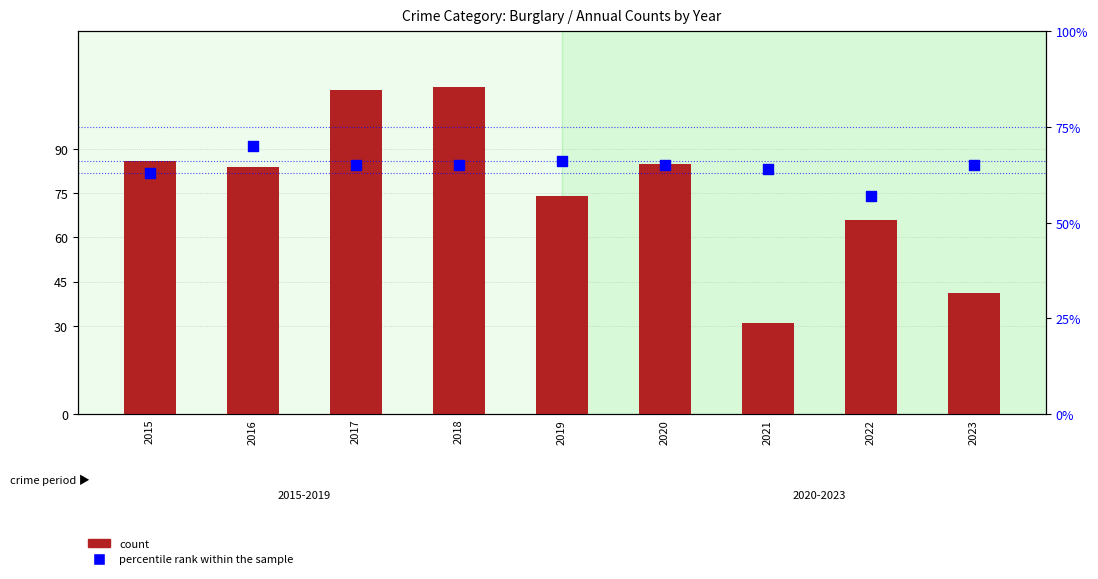

At how many categories does at least one series exceed 72?

6